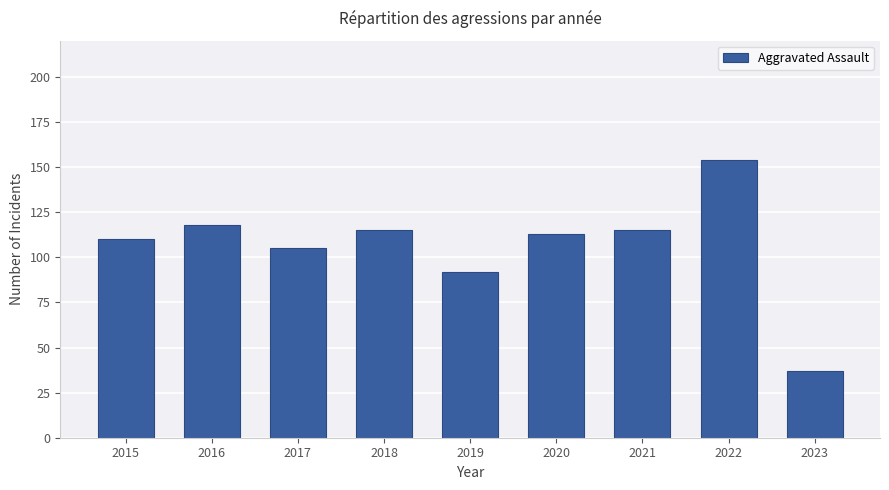

What is the approximate value at 2016, to the nearest 10?

120